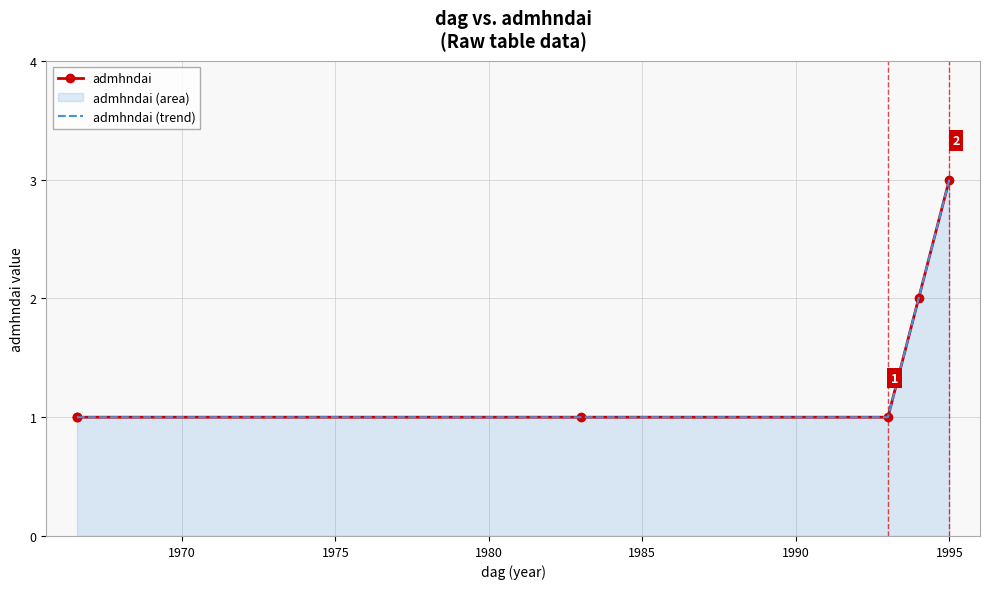

Between 1980 and 1990, which series saw the biggest shift?

admhndai